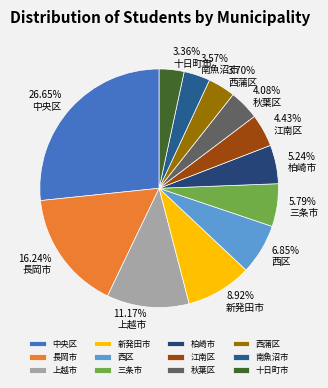

Is there a majority slice in this chart?

No